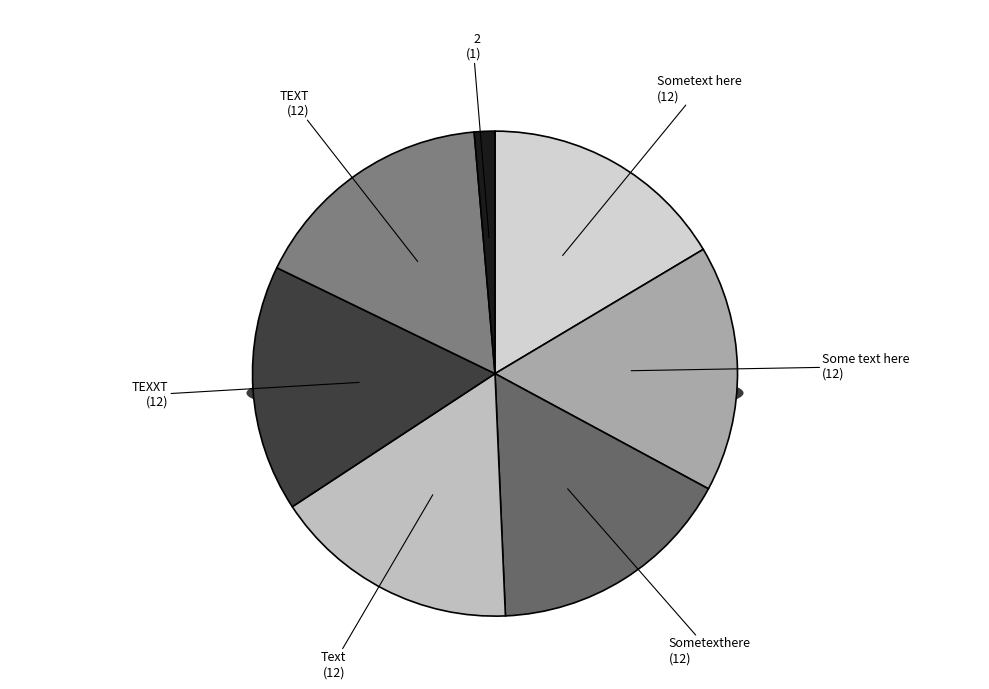

Which slice is the largest?

Sometext here